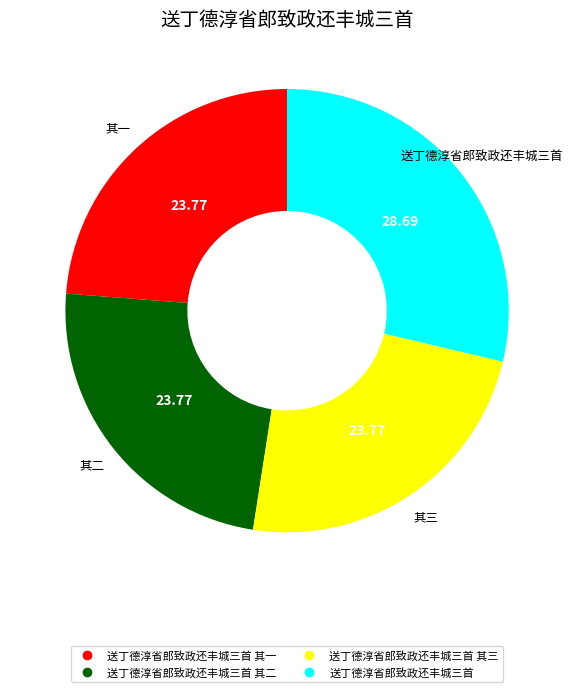

Is there a majority slice in this chart?

No